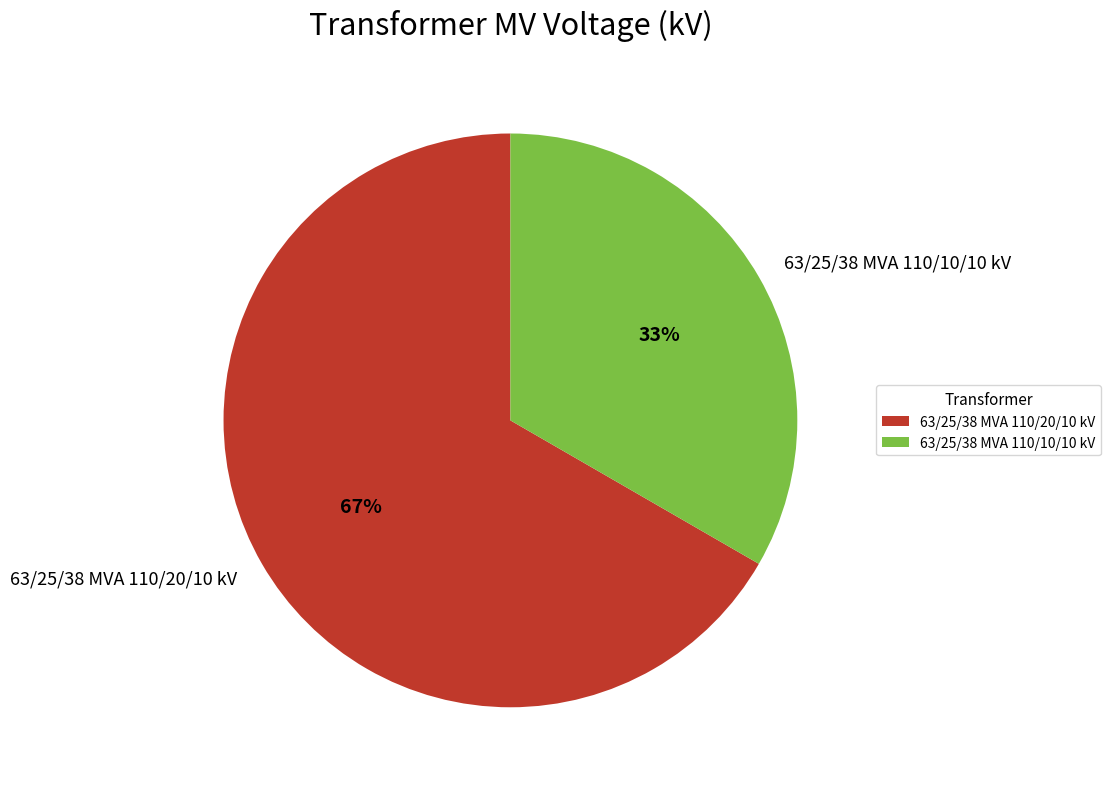

Rank the categories by value from lowest to highest.

63/25/38 MVA 110/10/10 kV, 63/25/38 MVA 110/20/10 kV